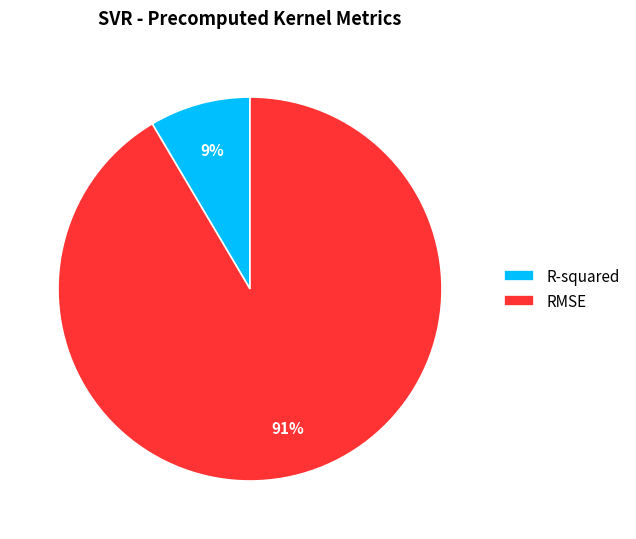

Which slice is the smallest?

R-squared